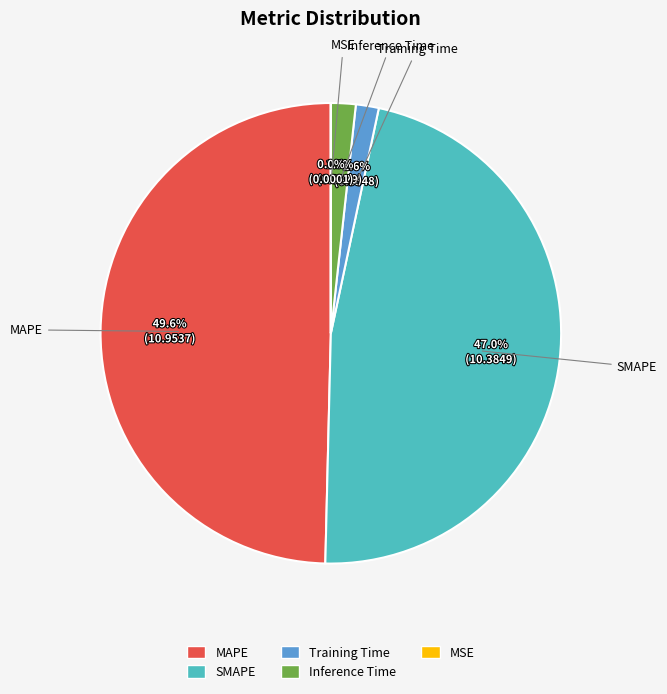

What is the largest slice in the pie chart?

MAPE